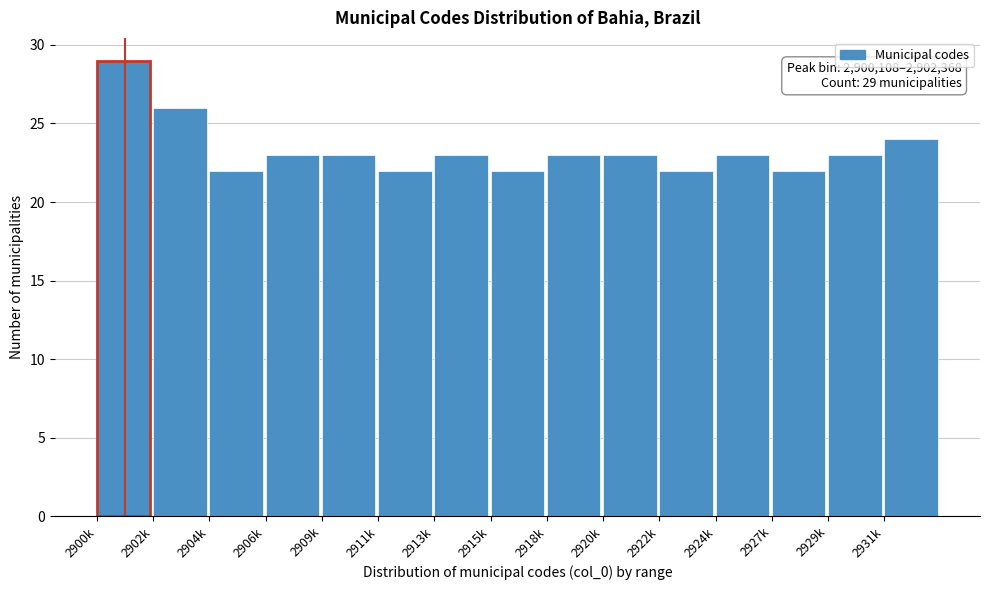

Reading right to left, list all the values displayed in this chart.

2931k=24	2929k=23	2927k=22	2924k=23	2922k=22	2920k=23	2918k=23	2915k=22	2913k=23	2911k=22	2909k=23	2906k=23	2904k=22	2902k=26	2900k=29